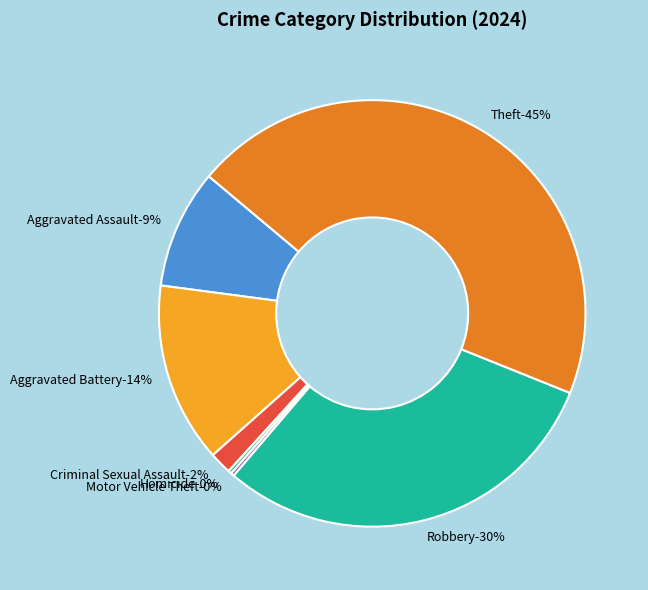

Which has a higher value, Aggravated Assault or Robbery?

Robbery